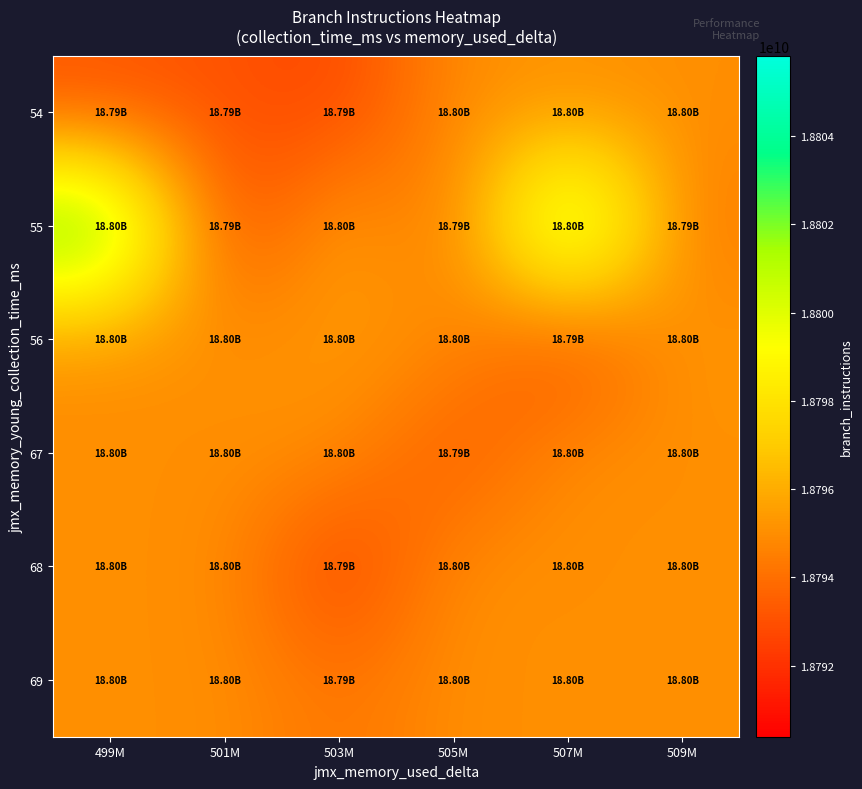

Reading right to left, what are all the values shown in this chart?

row_0: 18795042840.5	18795042840.5	18795042840.5	18792577798.0	18793157527.0	18793050311.0
row_1: 18794238686.0	18803878207.5	18793801844.0	18795879381.1	18792271614.0	18803936818.5
row_2: 18795365632.0	18792546955.0	18795042840.5	18795367324.5	18795042840.5	18795042840.5
row_3: 18795042840.5	18795042840.5	18793136338.0	18795042840.5	18795042840.5	18795042840.5
row_4: 18795042840.5	18795042840.5	18795042840.5	18792311899.5	18795042840.5	18795042840.5
row_5: 18795042840.5	18795042840.5	18795042840.5	18794122272.0	18795042840.5	18795042840.5